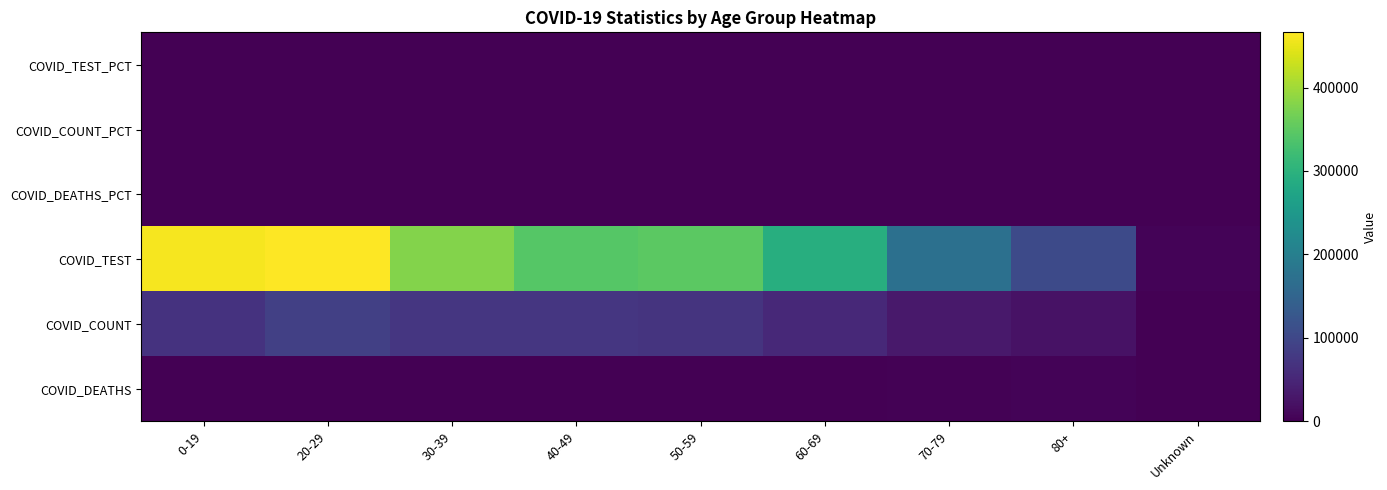

At which category is the sum across all series the highest?

20-29